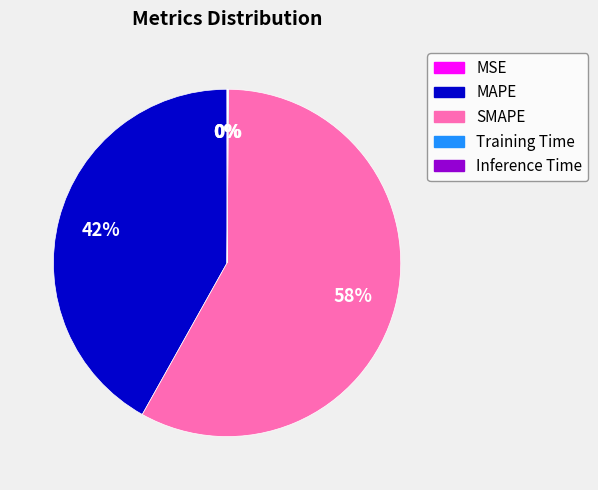

True or false: SMAPE accounts for 58% of the total.

True